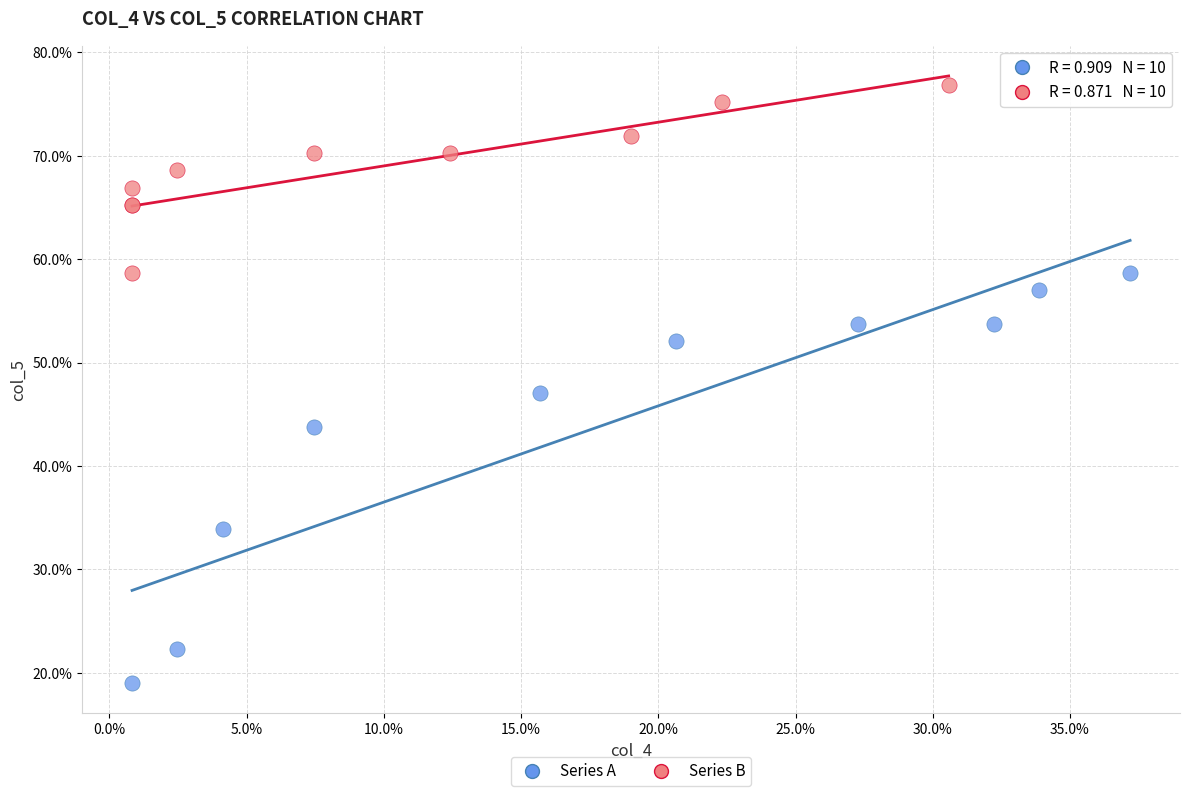

Which series contains the lowest Y value?

Series A